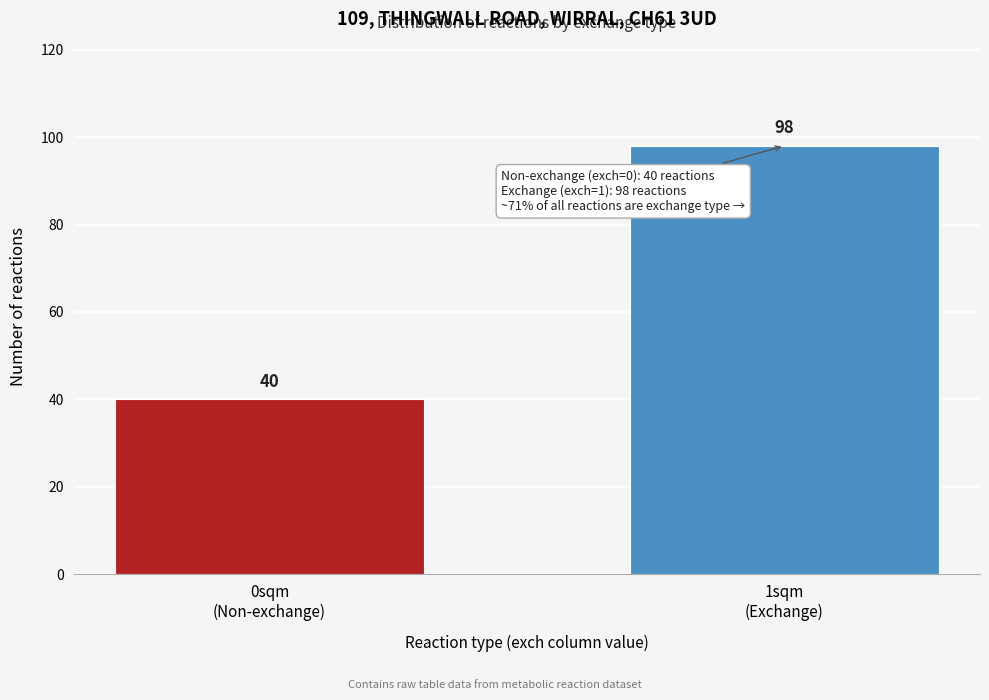

Reading left to right, list all the values displayed in this chart.

40	98